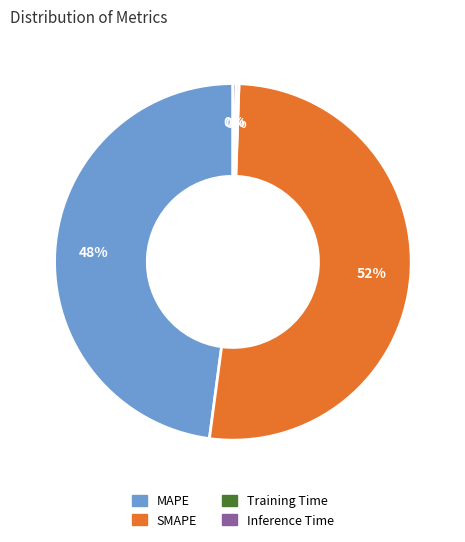

True or false: SMAPE accounts for 52% of the total.

True